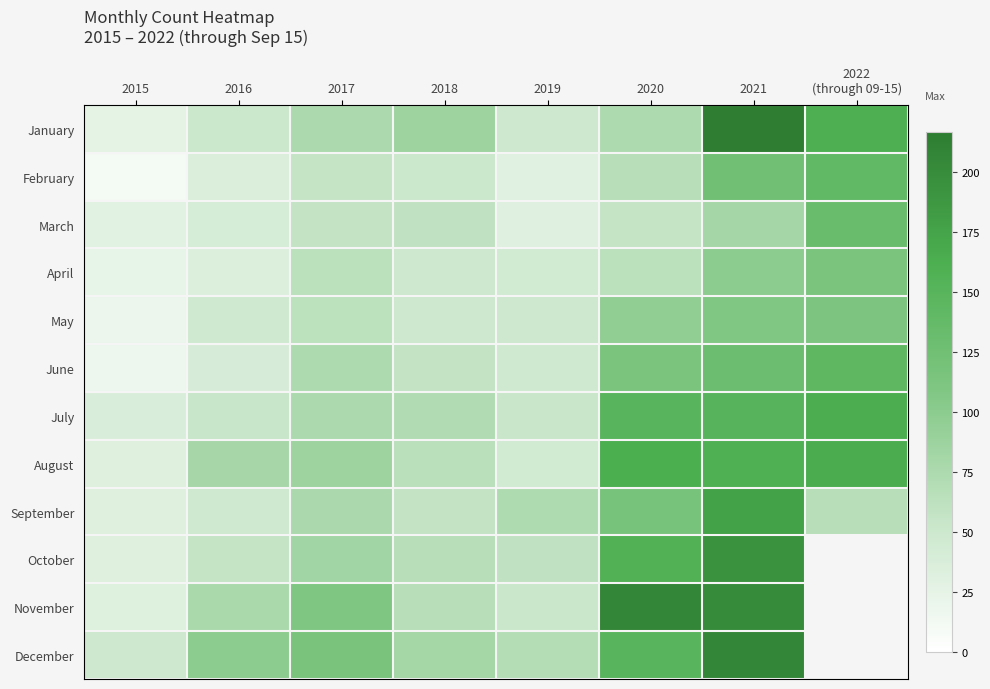

Reading left to right, list all the values displayed in this chart.

January: 2015=26	2016=51	2017=75	2018=86	2019=49	2020=74	2021=217	2022
(through 09-15)=161
February: 2015=11	2016=36	2017=56	2018=51	2019=30	2020=67	2021=125	2022
(through 09-15)=140
March: 2015=29	2016=41	2017=58	2018=60	2019=31	2020=57	2021=81	2022
(through 09-15)=133
April: 2015=23	2016=34	2017=64	2018=49	2019=45	2020=64	2021=100	2022
(through 09-15)=115
May: 2015=19	2016=47	2017=63	2018=49	2019=49	2020=96	2021=108	2022
(through 09-15)=113
June: 2015=17	2016=39	2017=74	2018=58	2019=47	2020=114	2021=129	2022
(through 09-15)=143
July: 2015=37	2016=54	2017=75	2018=72	2019=53	2020=149	2021=150	2022
(through 09-15)=164
August: 2015=32	2016=79	2017=86	2018=65	2019=45	2020=163	2021=160	2022
(through 09-15)=166
September: 2015=32	2016=48	2017=76	2018=58	2019=73	2020=117	2021=178	2022
(through 09-15)=67
October: 2015=32	2016=57	2017=83	2018=67	2019=60	2020=156	2021=194	2022
(through 09-15)=0
November: 2015=33	2016=77	2017=111	2018=67	2019=52	2020=207	2021=201	2022
(through 09-15)=0
December: 2015=49	2016=100	2017=116	2018=82	2019=69	2020=149	2021=206	2022
(through 09-15)=0